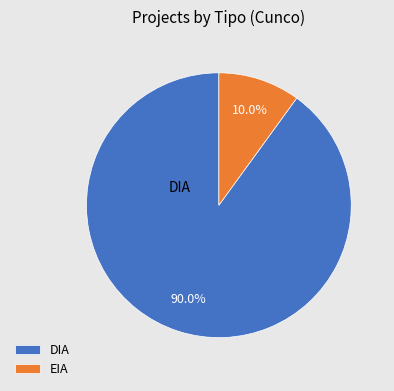

Which slice represents more than half of the pie?

DIA